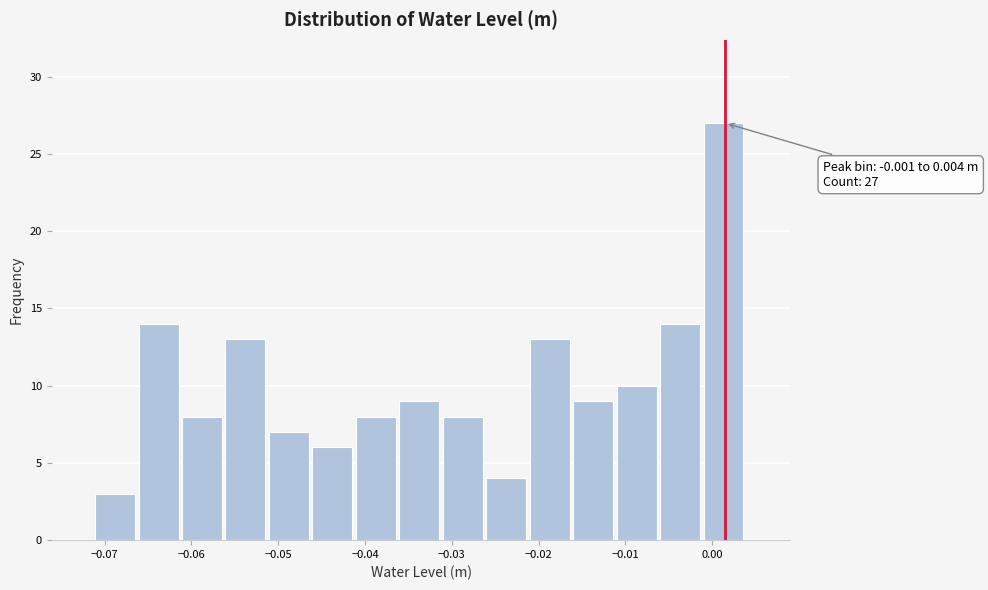

Which range on the x-axis has the tallest bar?

-0.001 to 0.004